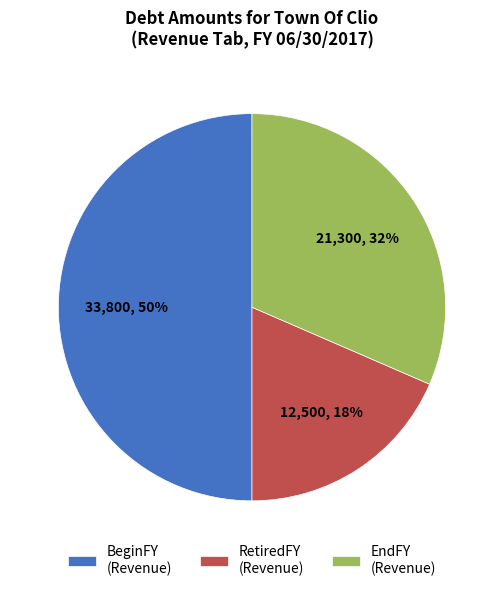

How many slices are in this pie chart?

3